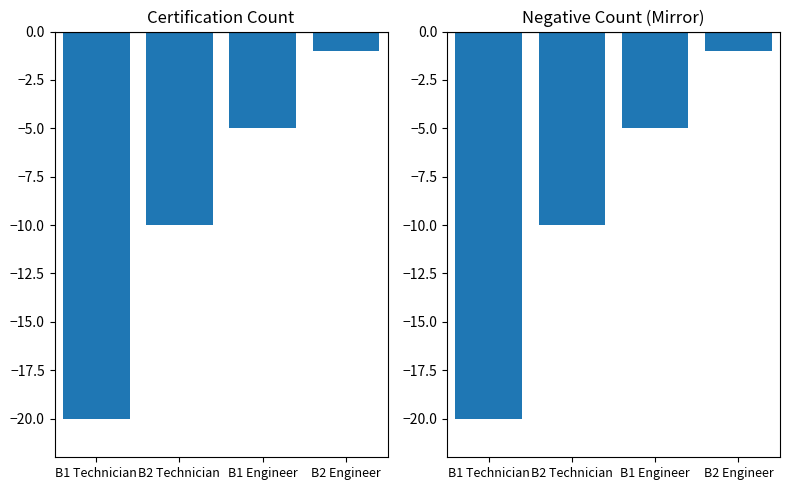

What is the sum of the values at B2 Engineer and B1 Engineer?

-6